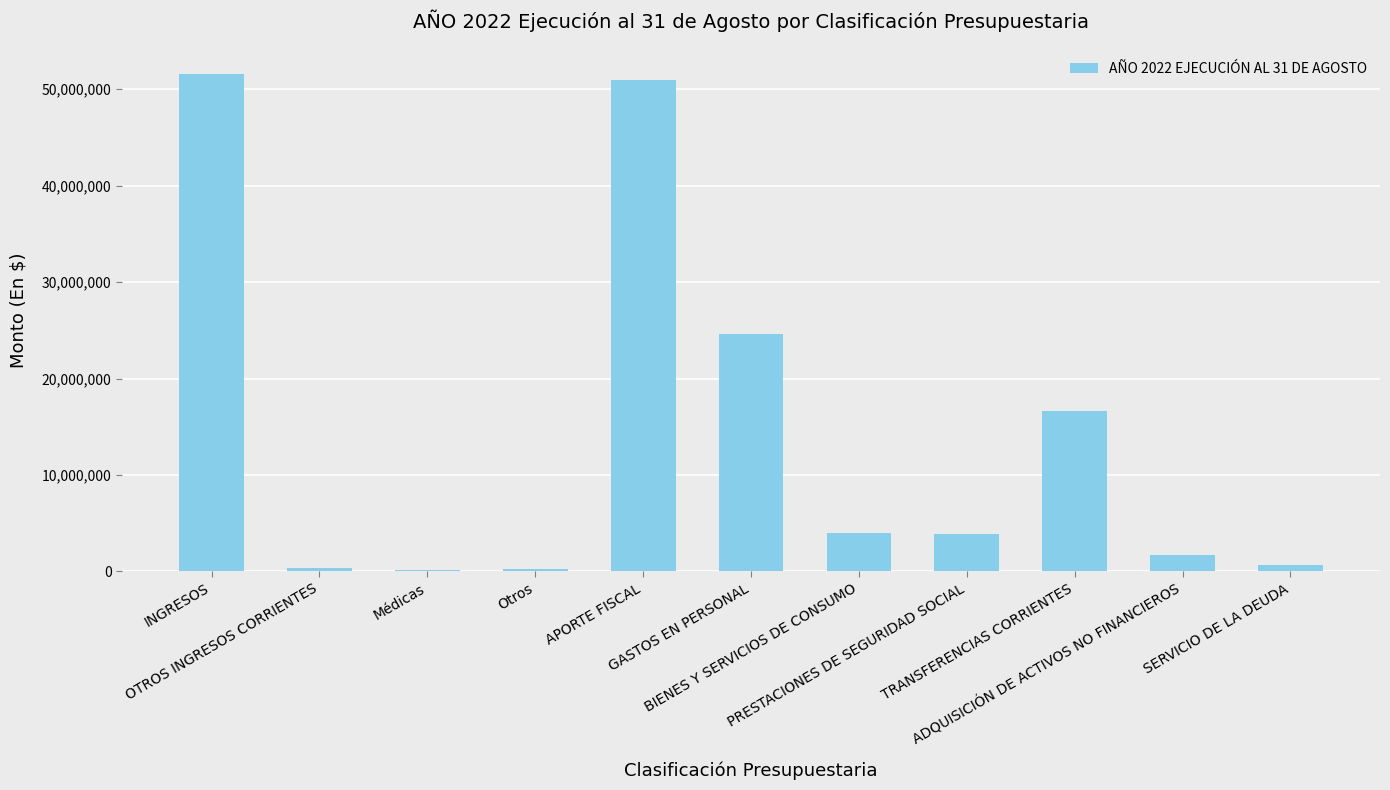

What is the change in value from BIENES Y SERVICIOS DE CONSUMO to ADQUISICIÓN DE ACTIVOS NO FINANCIEROS?

-2254042